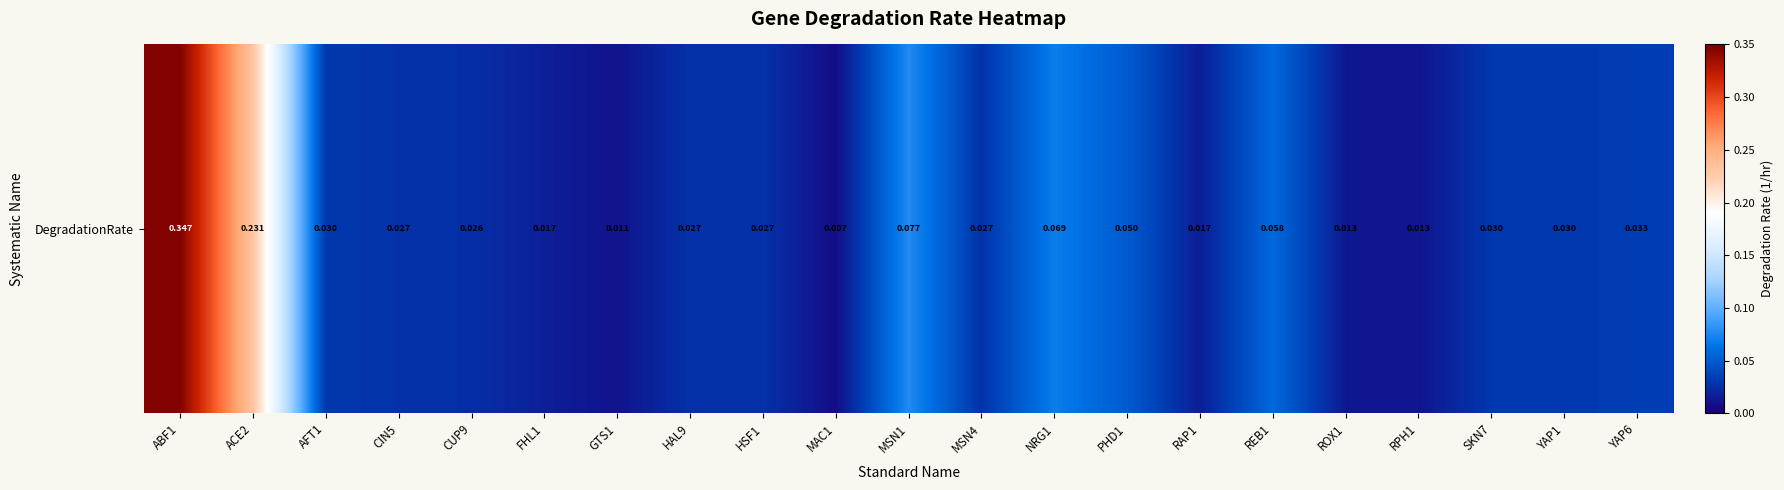

How many data points does each series have?

21